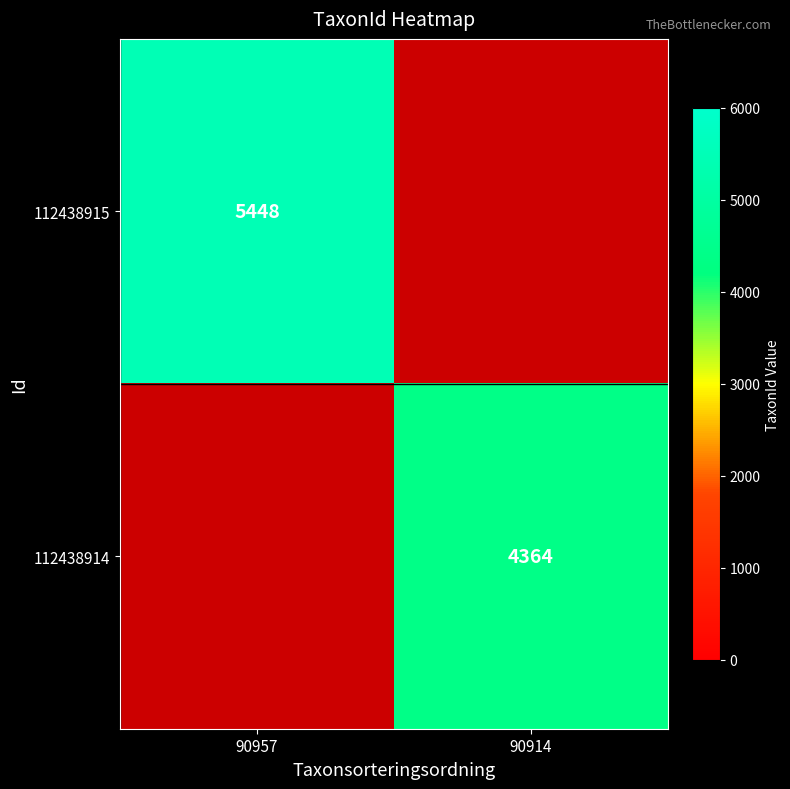

Is it true that 112438915 equals 3203 at 90957?

False